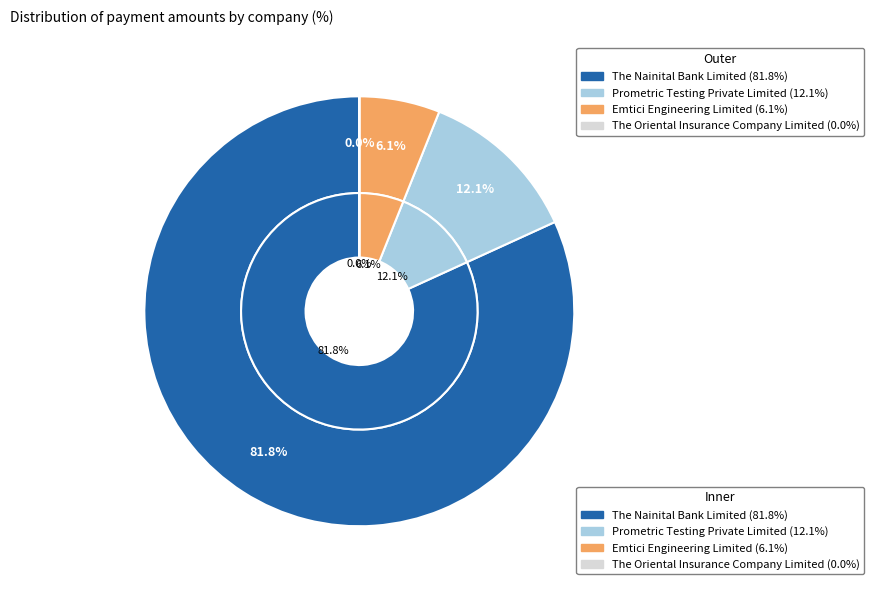

What is the smallest slice in the pie chart?

The Oriental Insurance Company Limited